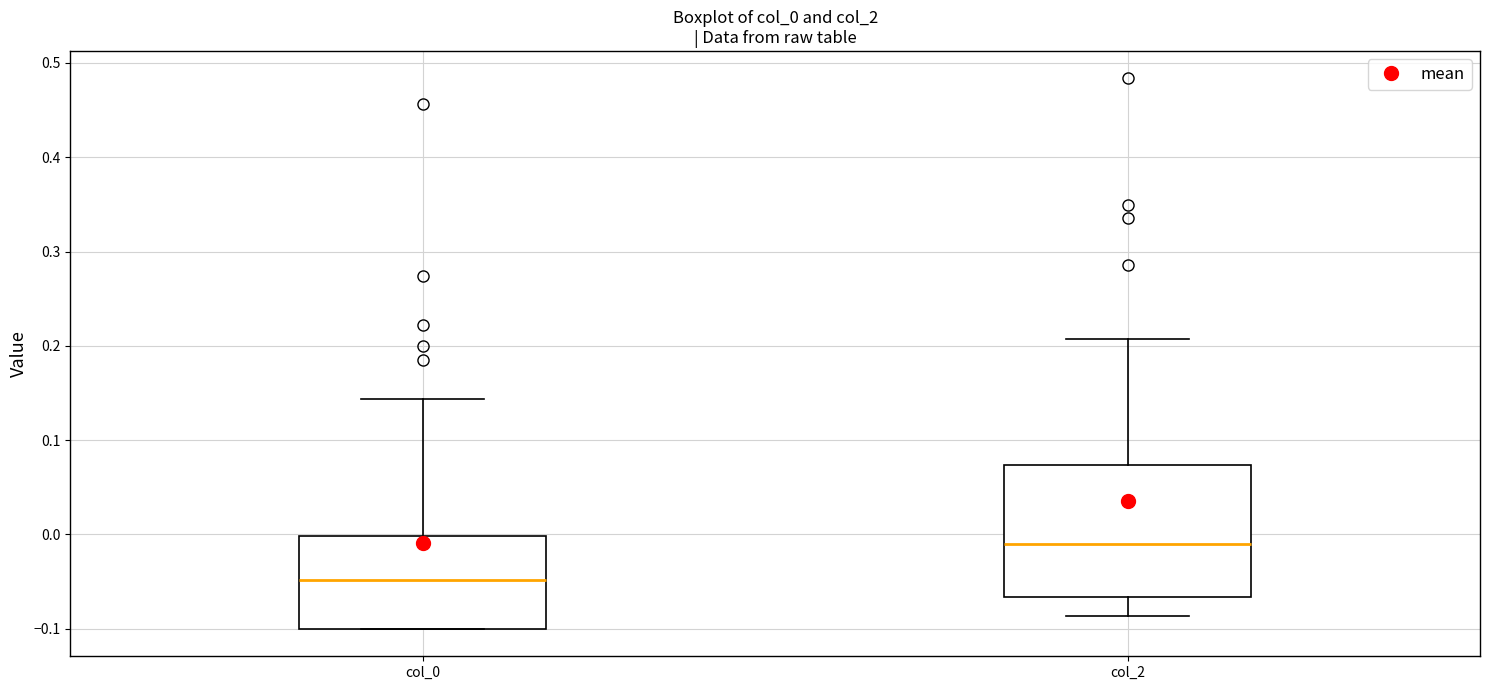

Which box has the lowest median line?

col_0